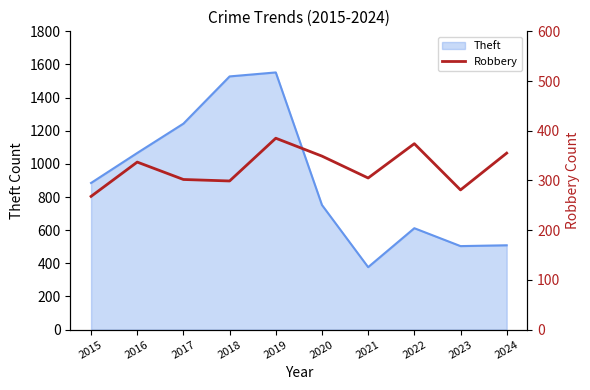

Is it true that Theft equals 504 at 2023?

True